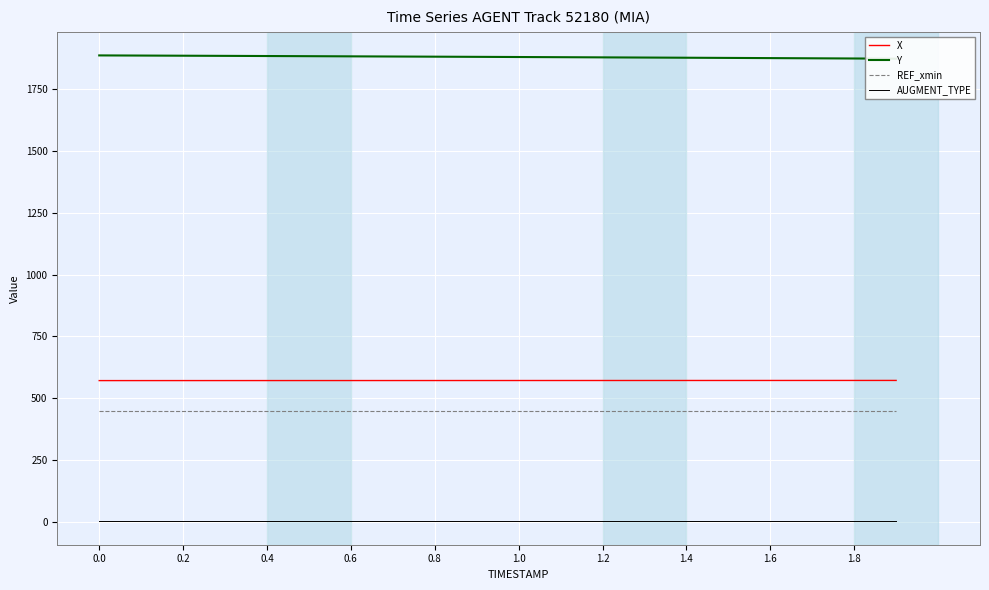

List the series in order of their peak value, lowest first.

AUGMENT_TYPE, REF_xmin, X, Y